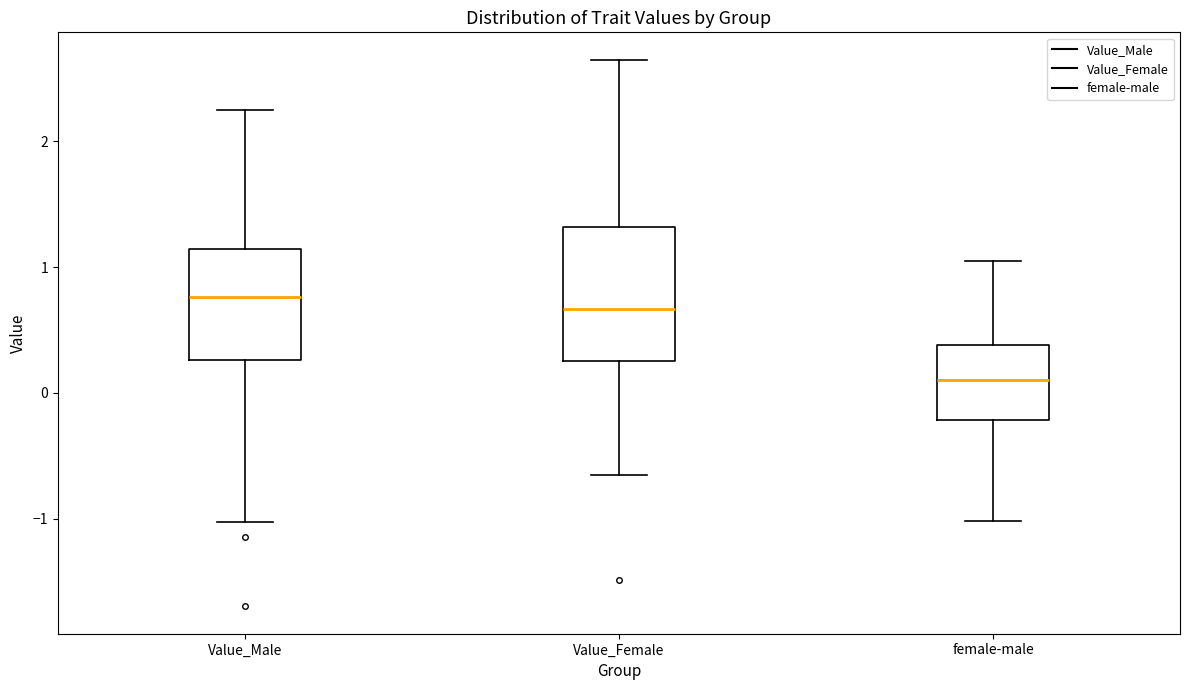

Where is the upper edge of the box for Value_Female on the y-axis? The values are not printed on the chart, so give them approximately, as read against the axis.

1.3